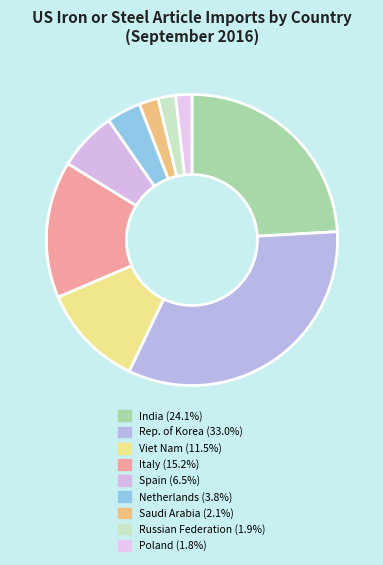

What is the change in value from India to Poland?

-83490657